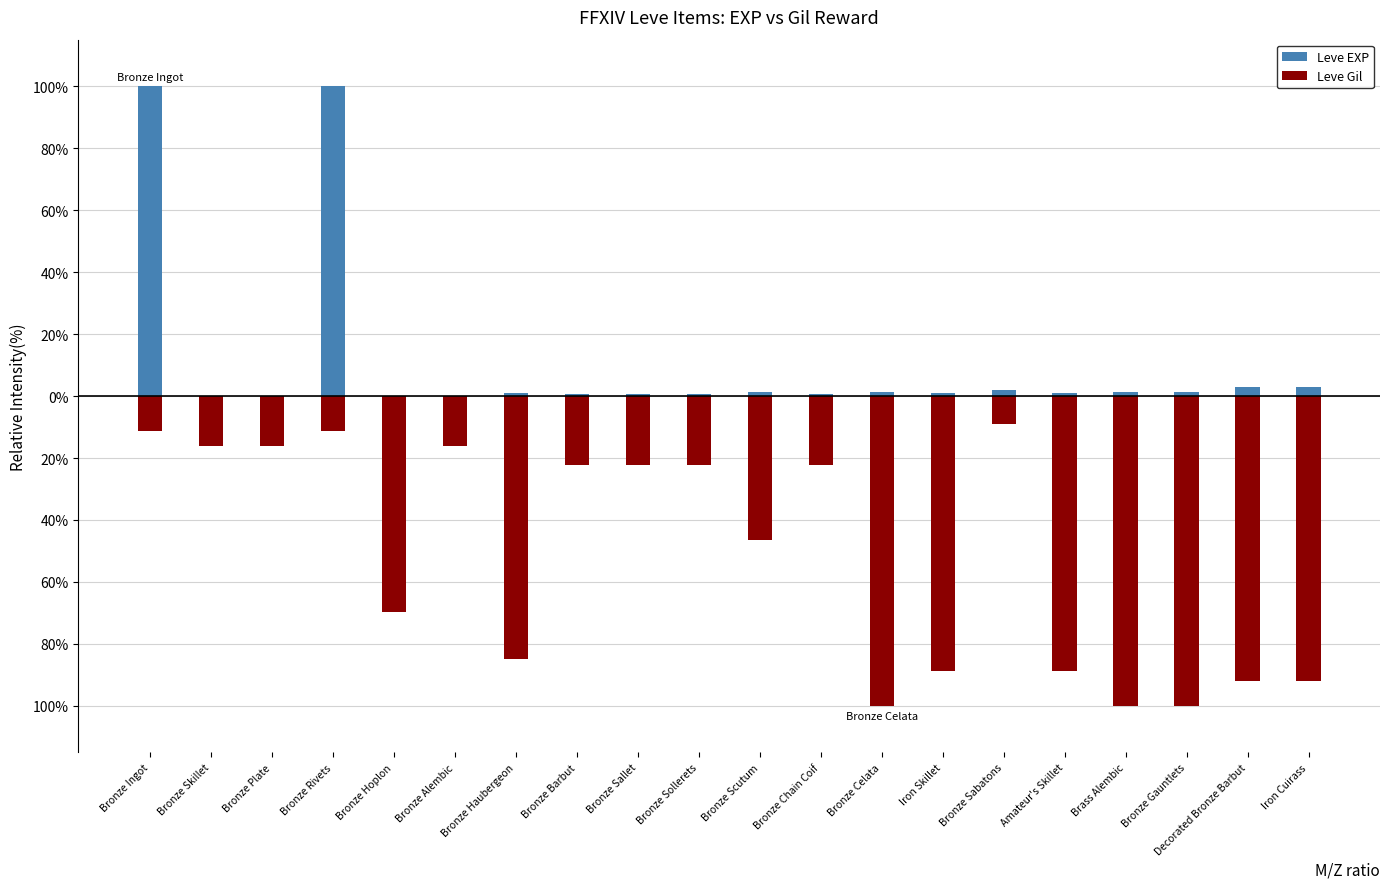

Is the value of Leve Gil at Bronze Sallet greater than the value of Leve EXP at Bronze Scutum?

No